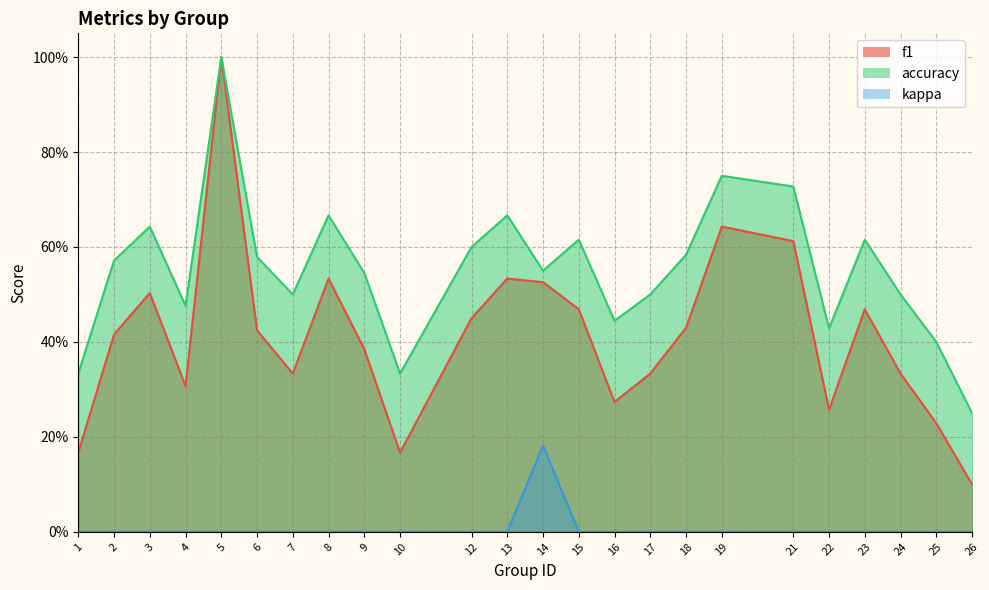

At which label does f1 reach its peak?

5